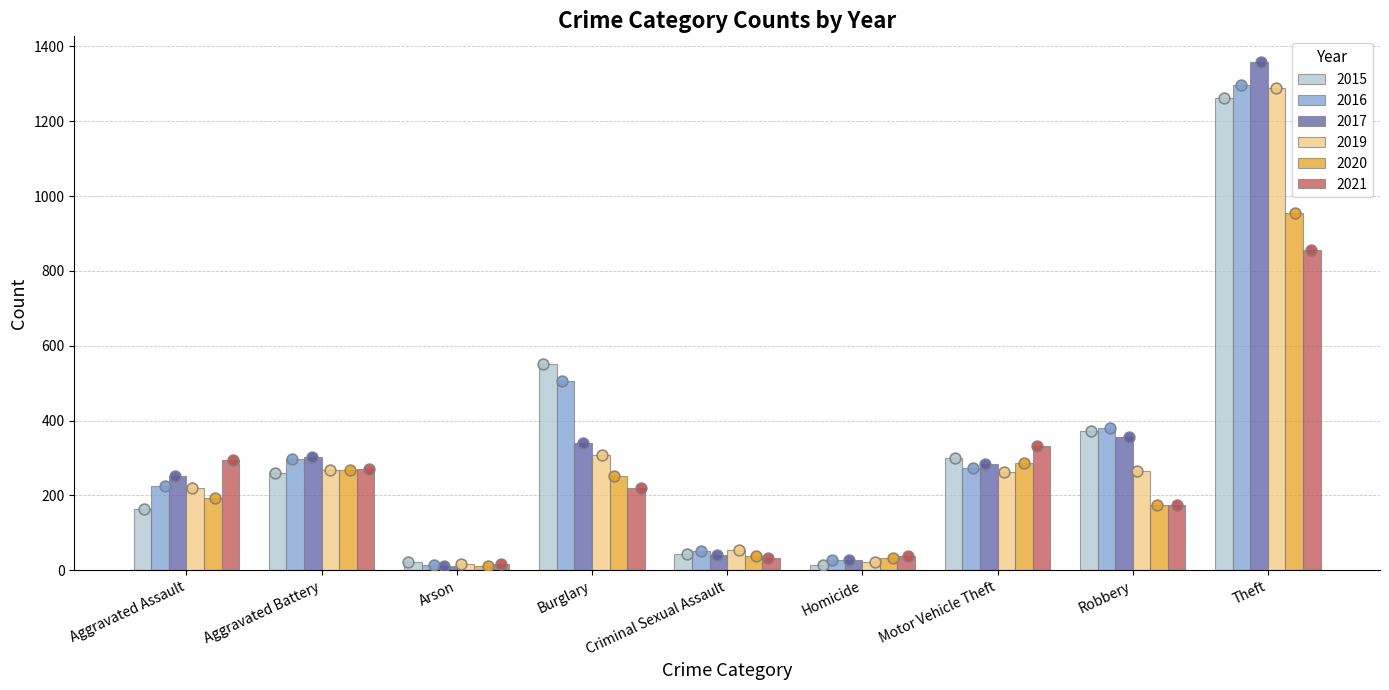

At how many categories does at least one series exceed 763?

1